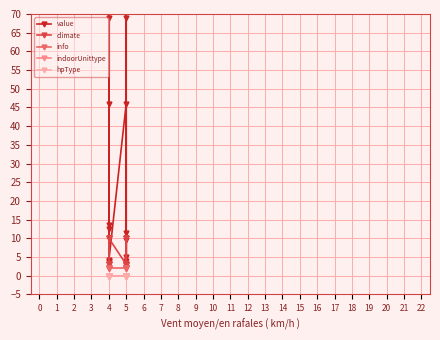

Which series changed the most between 4 and 5?

value